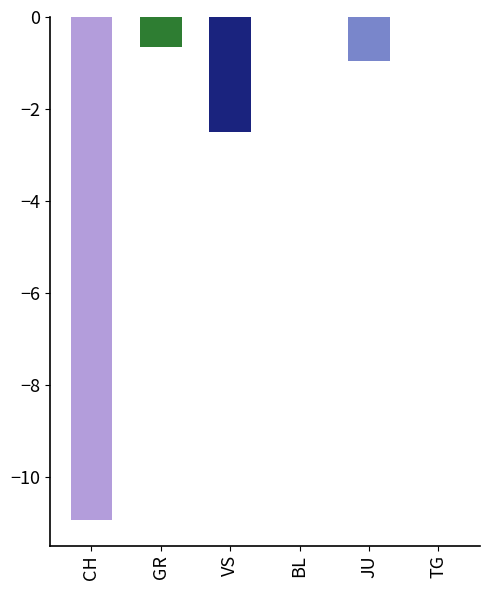

True or false: TG has a value of 0 at 8.

True